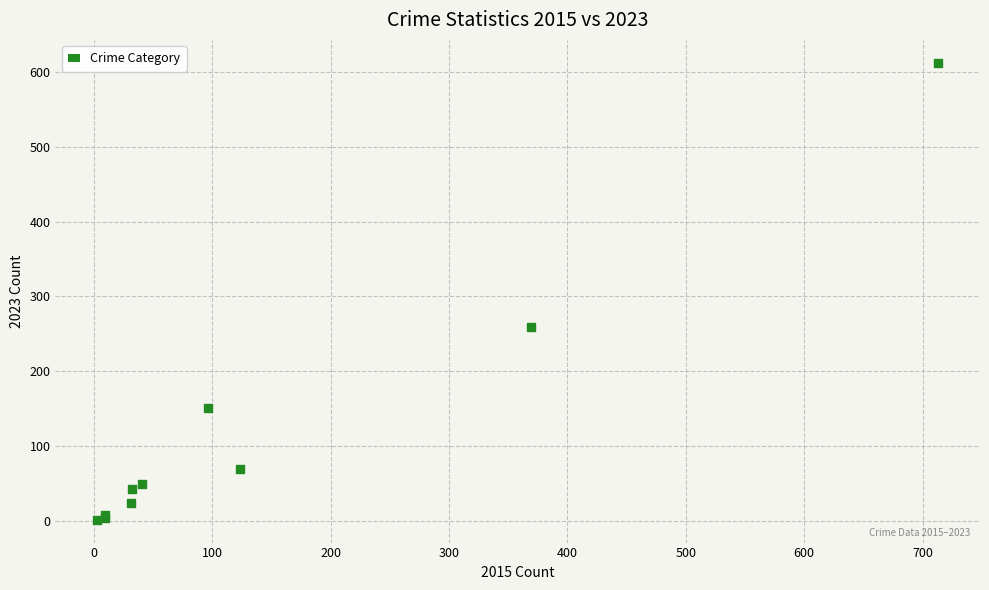

What Y value in the scatter plot is closest to 307?

259